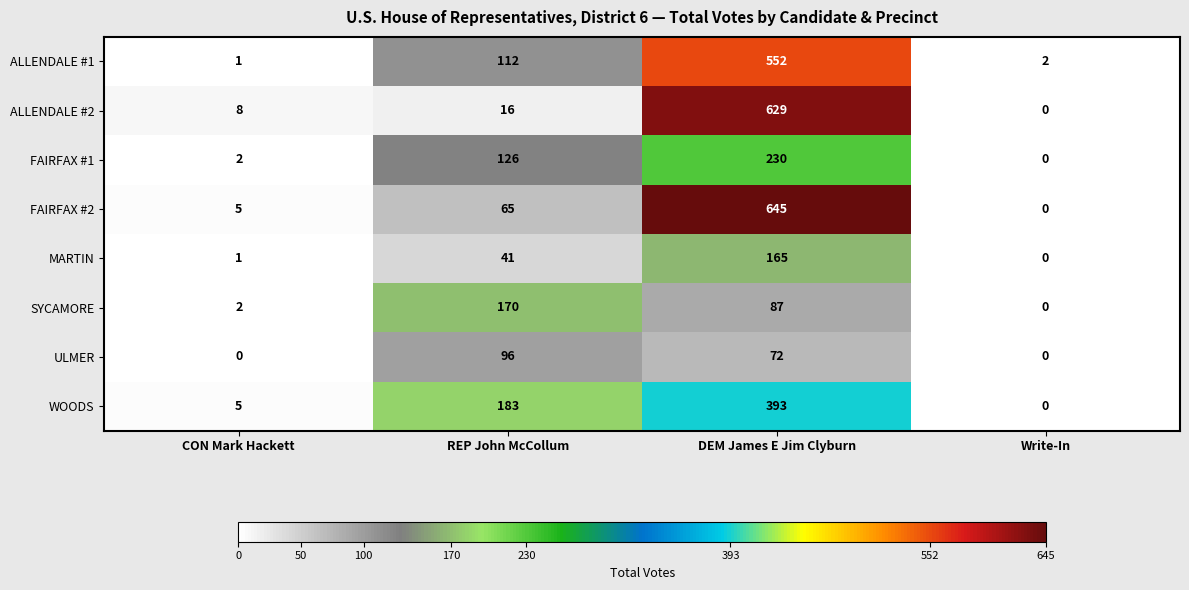

Which series has the largest total across all categories?

FAIRFAX #2